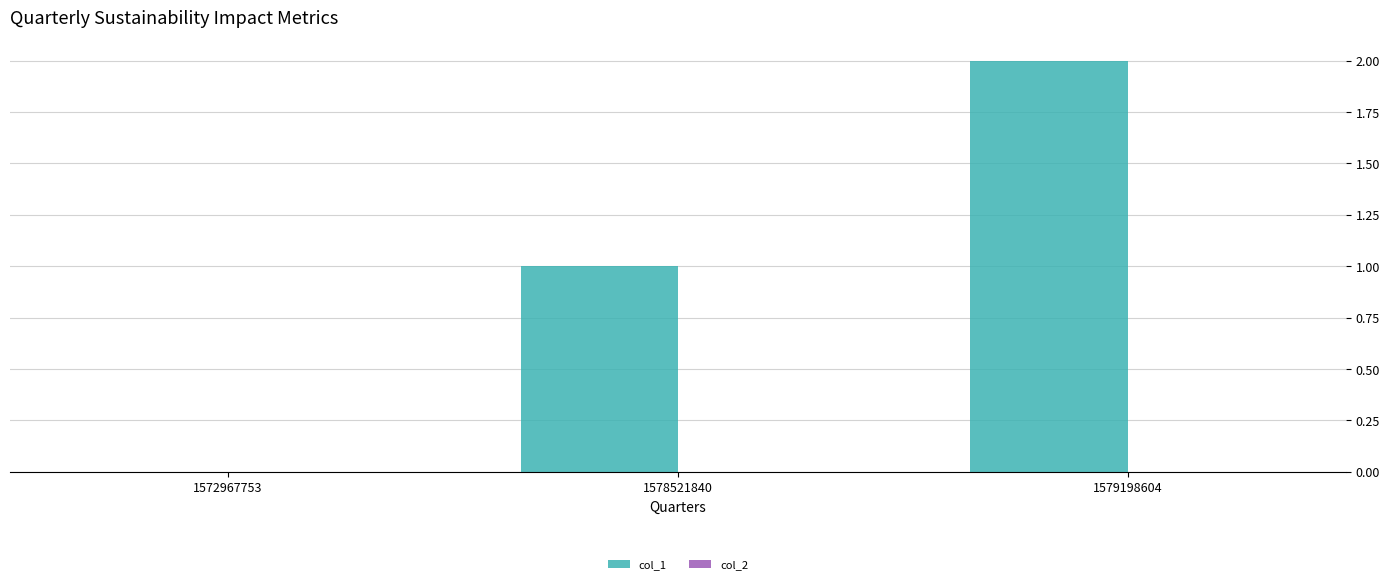

What is the sum of all values?

3